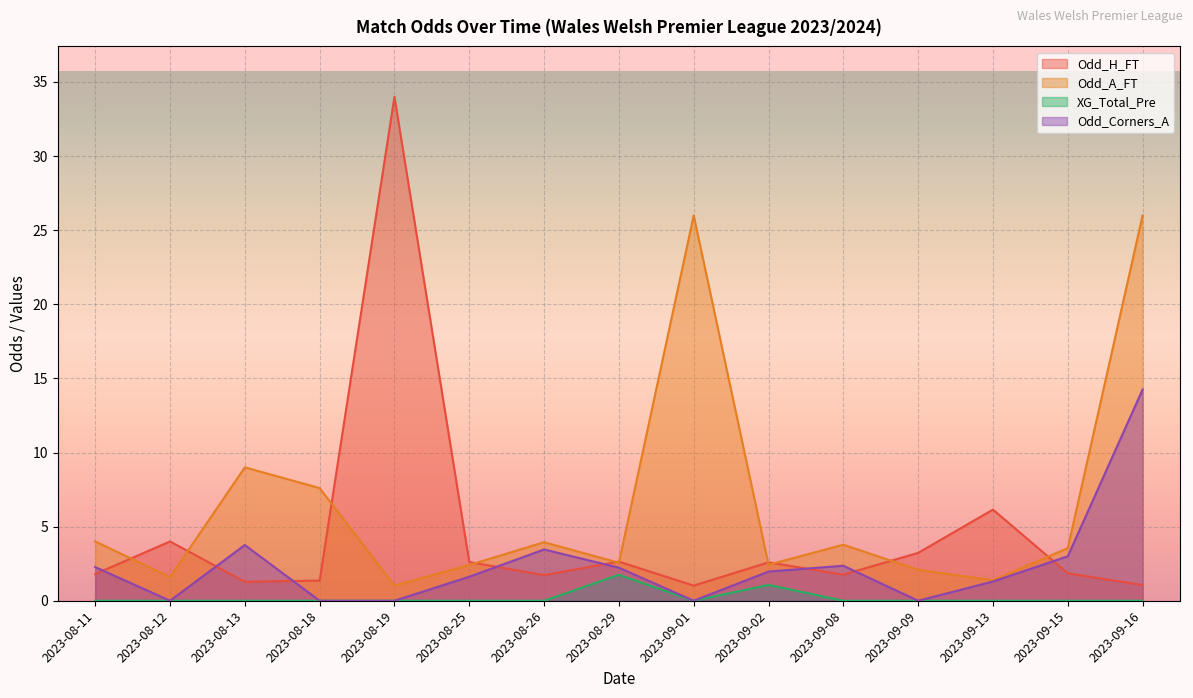

At how many categories does at least one series exceed 13?

3